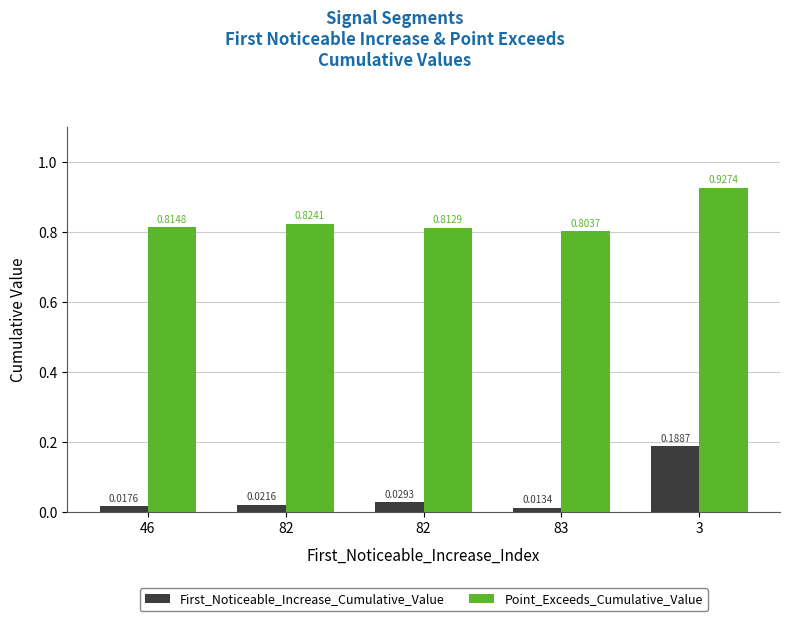

At which category does the chart reach its peak across all series?

3